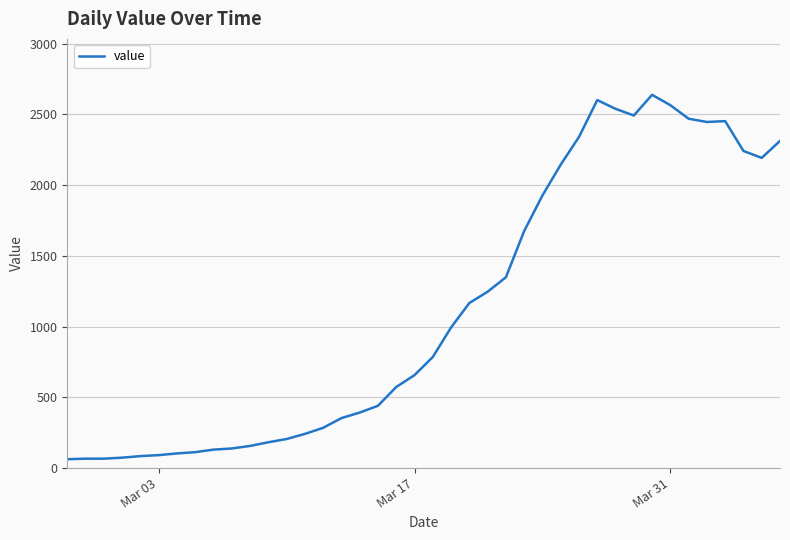

What is the difference between the maximum and minimum values?

2578